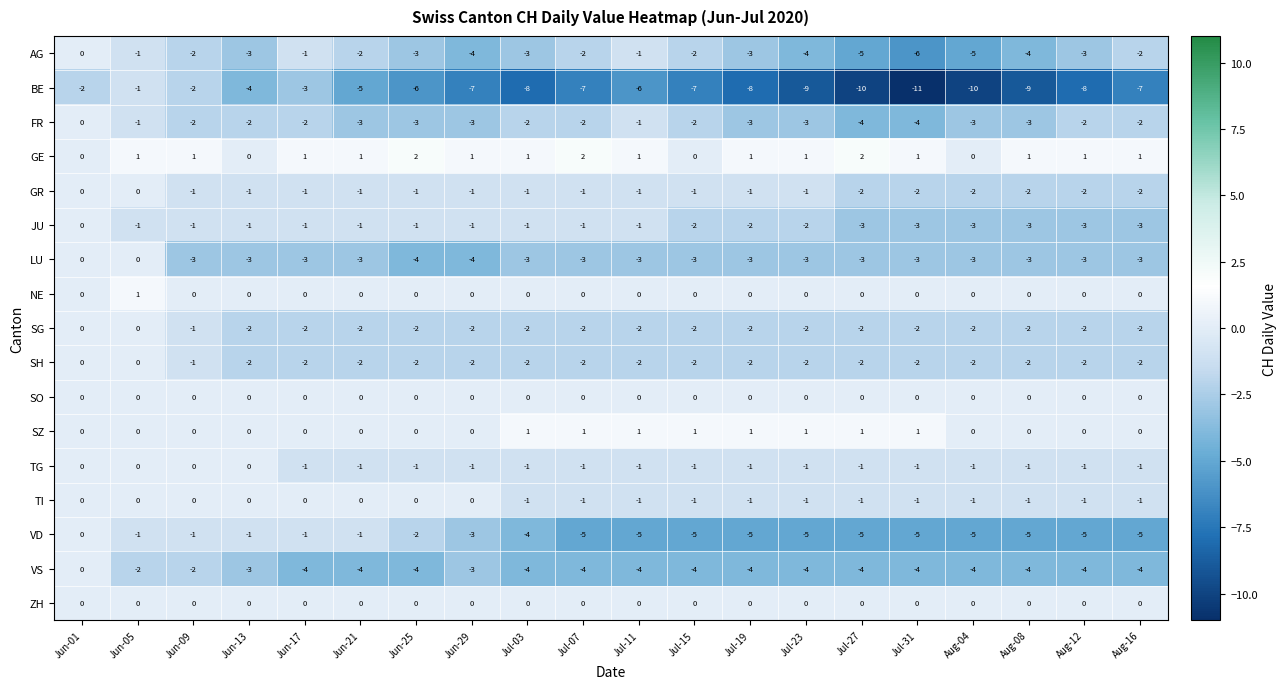

Is the value of SZ at Jun-01 greater than the value of FR at Aug-08?

Yes